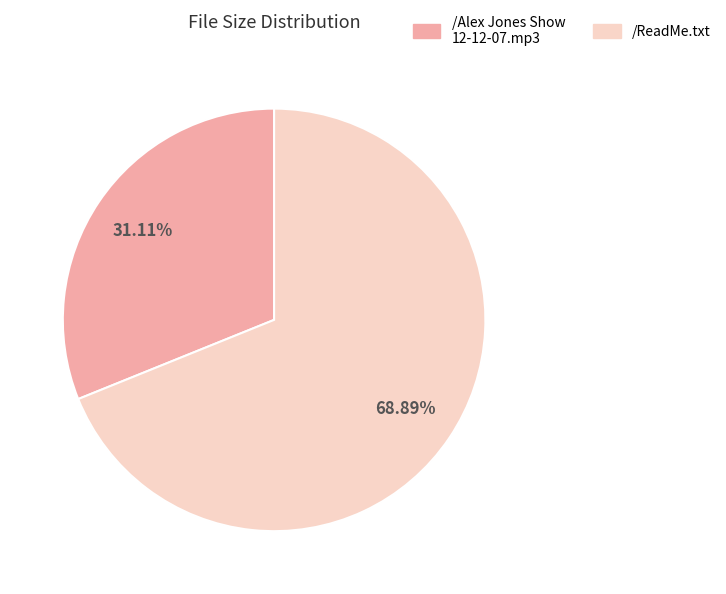

To the nearest percent, what is the difference between the largest and smallest slice percentages?

38%